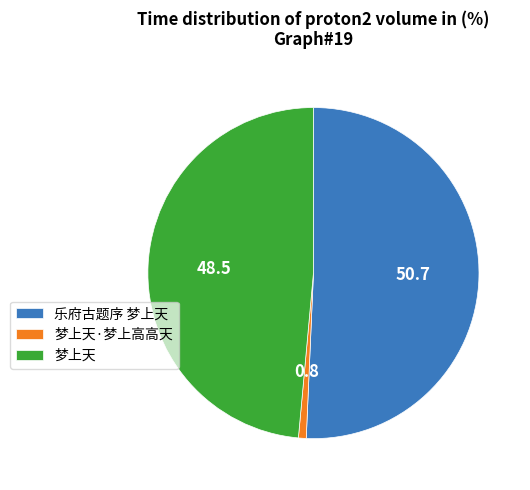

How many segments does this pie chart have?

3